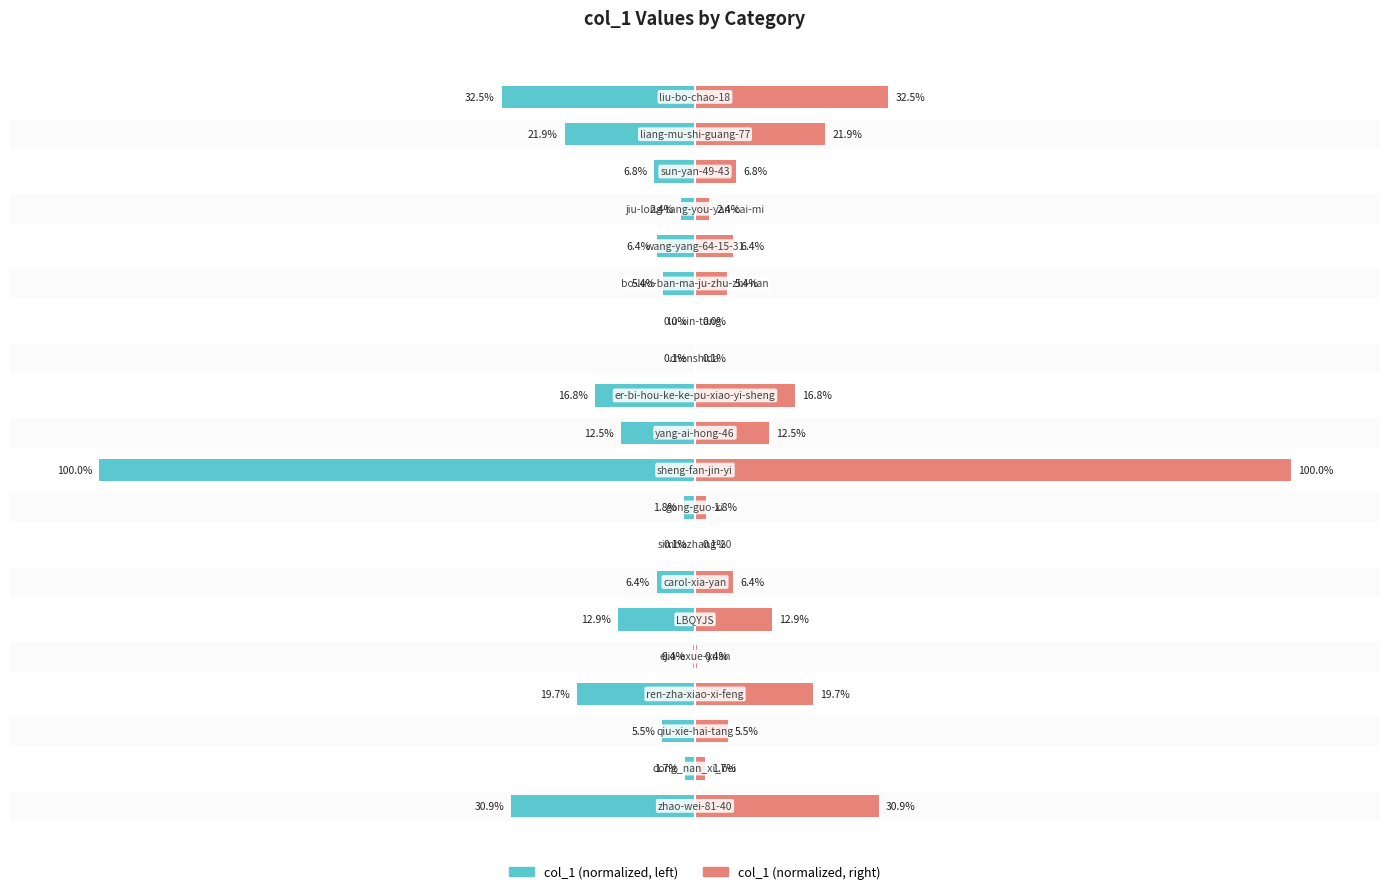

Reading left to right, transcribe all the data shown in this chart.

col_1 (left): 0=-30.9	1=-1.7	2=-5.5	3=-19.7	4=-0.4	5=-12.9	6=-6.4	7=-0.1	8=-1.8	9=-100.0	10=-12.5	11=-16.8	12=-0.1	13=-0.0	14=-5.4	15=-6.4	16=-2.4	17=-6.8	18=-21.9	19=-32.5
col_1 (right): 0=30.9	1=1.7	2=5.5	3=19.7	4=0.4	5=12.9	6=6.4	7=0.1	8=1.8	9=100.0	10=12.5	11=16.8	12=0.1	13=0.0	14=5.4	15=6.4	16=2.4	17=6.8	18=21.9	19=32.5